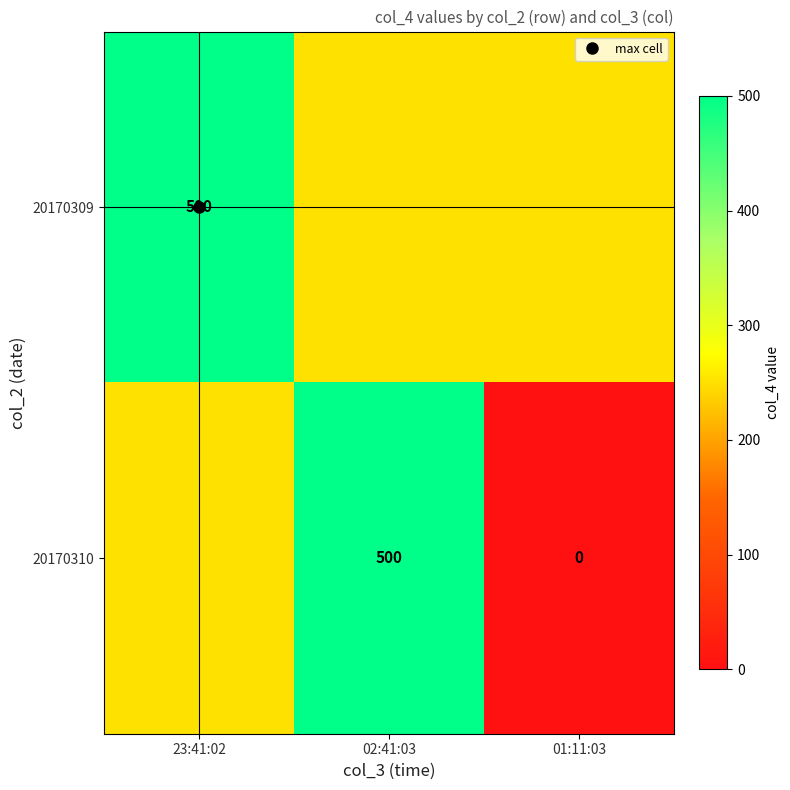

At which label does 20170310 reach its minimum?

01:11:03